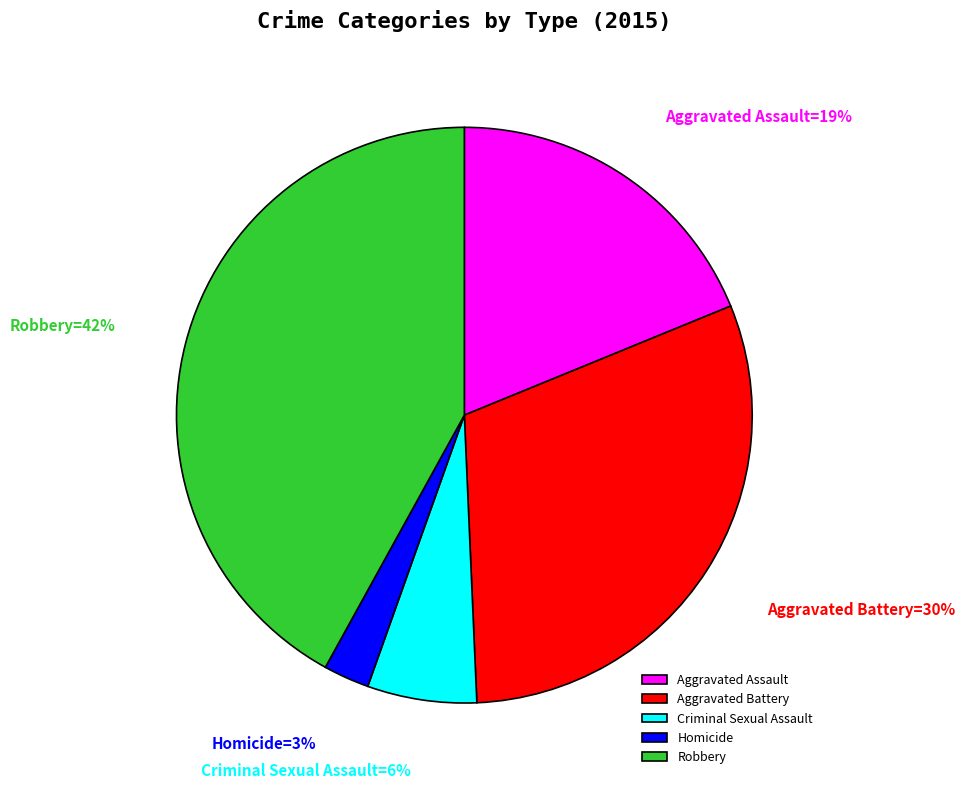

Is the sum of Criminal Sexual Assault and Homicide greater than half?

No